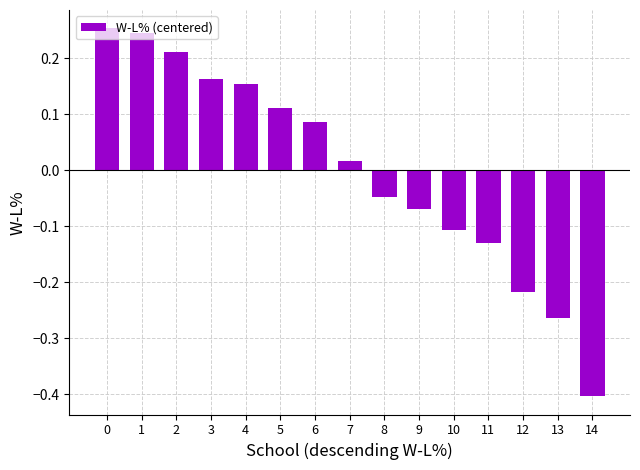

Between 2 and 10, which is larger?

2